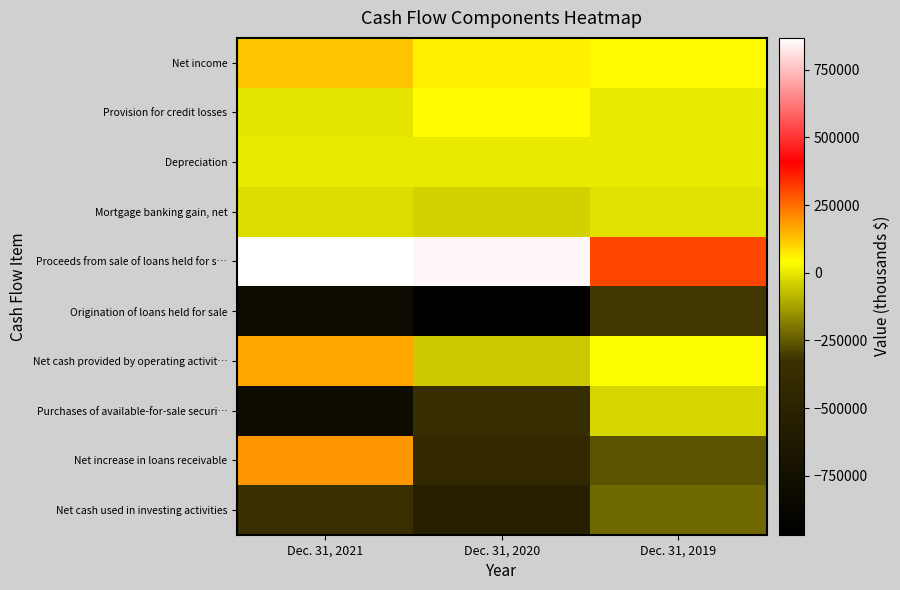

How many series are shown in this chart?

10